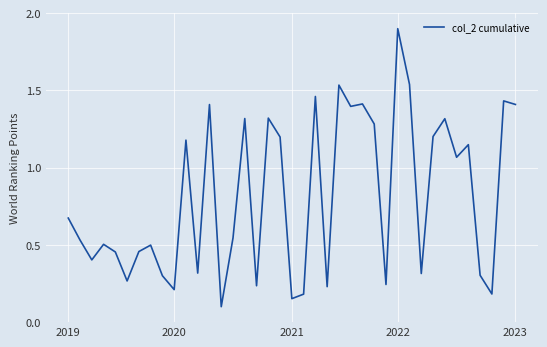

What is the maximum value shown in the chart?

1.9